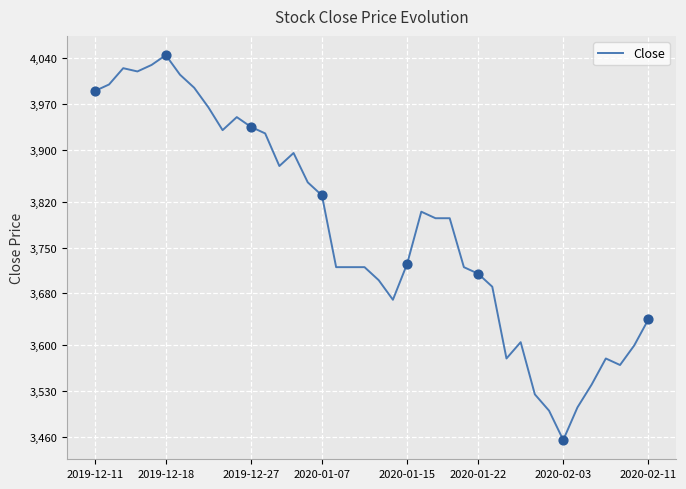

What is the difference between the maximum and minimum values?

590